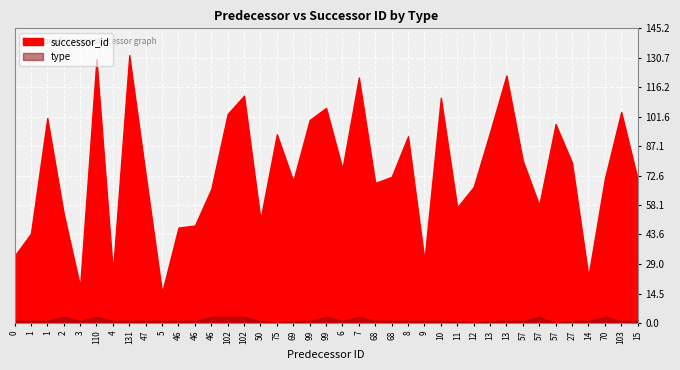

The successor_id series shows 44 at 1. True or false?

True